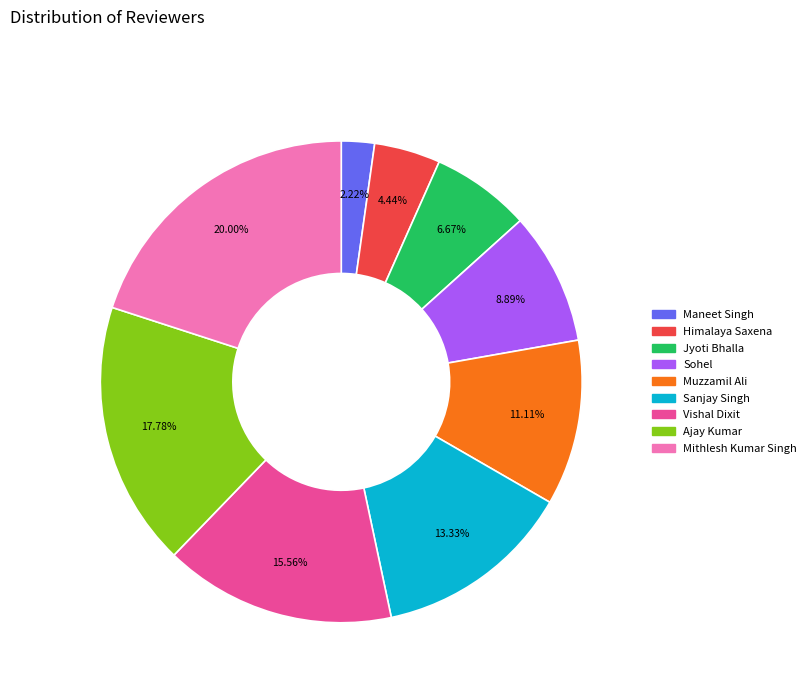

Is it true that Vishal Dixit is 16% of the pie?

True